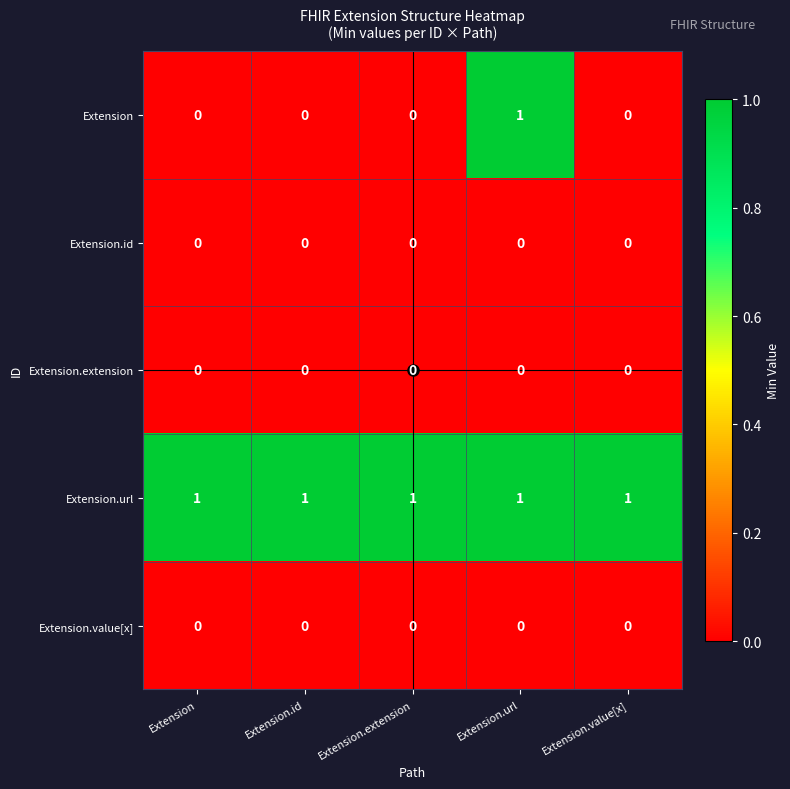

The Extension.url series shows 1 at Extension.value[x]. True or false?

True